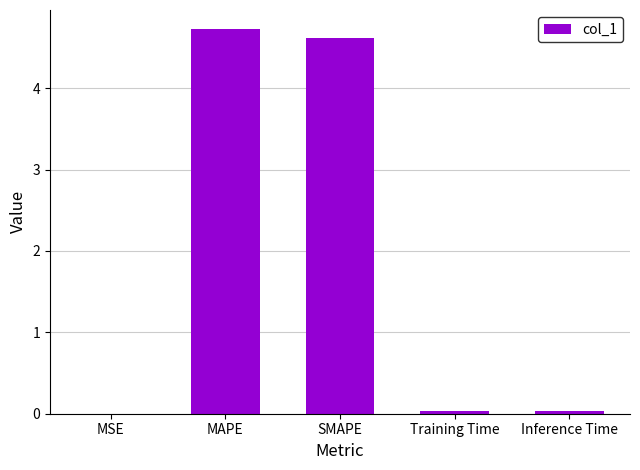

What is the sum of the values at Inference Time and MAPE?

4.8